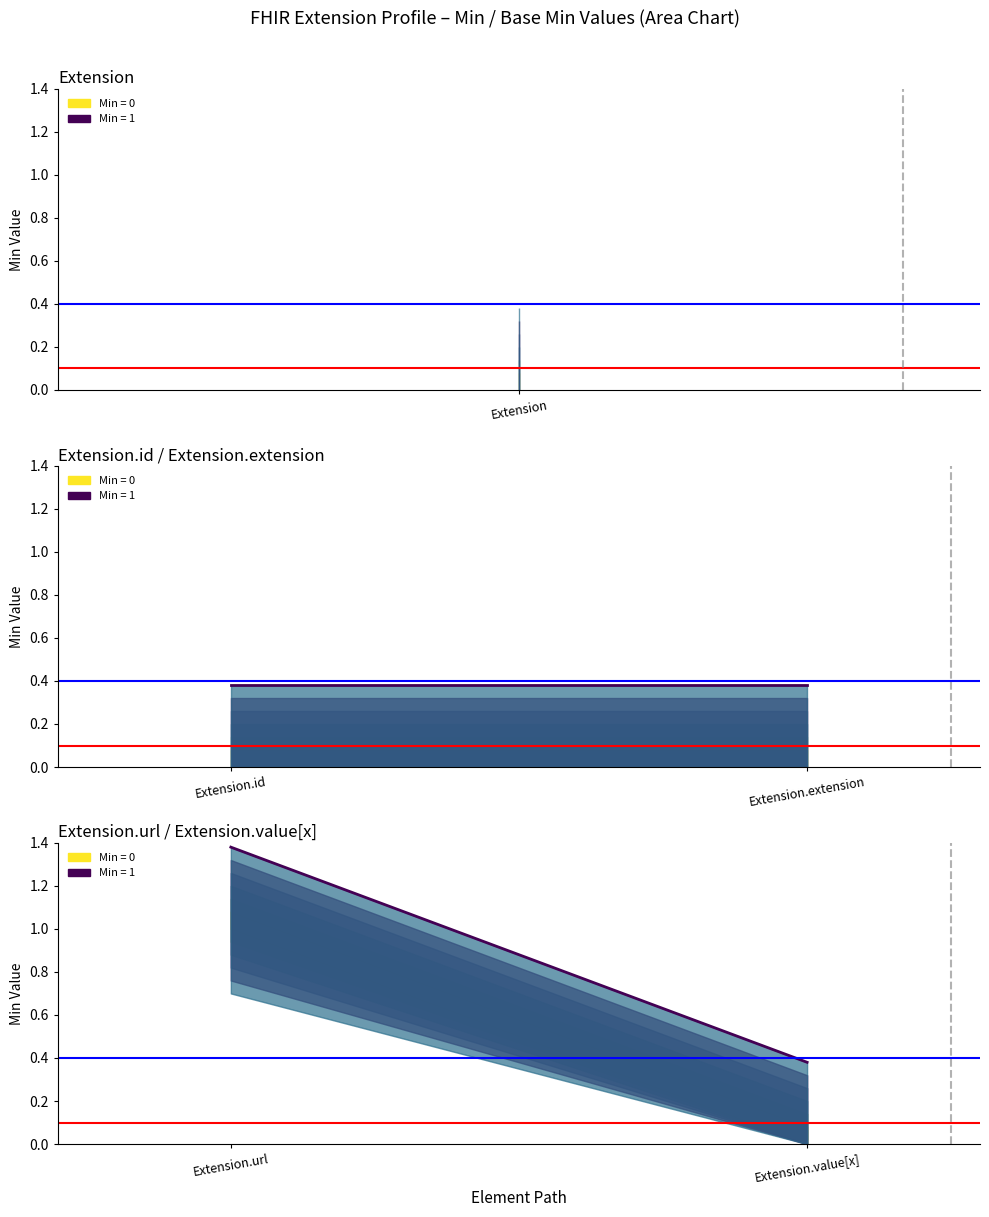

Does the chart display data point markers on the line(s)?

No